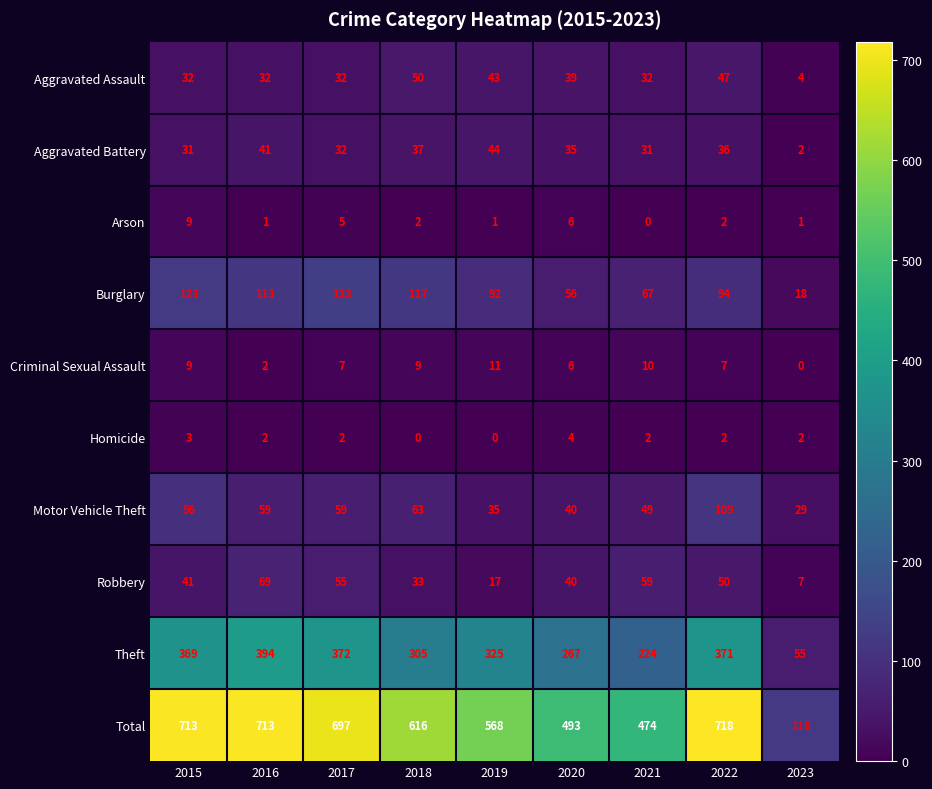

What is the difference between the second highest and second lowest values in the Theft series?

148